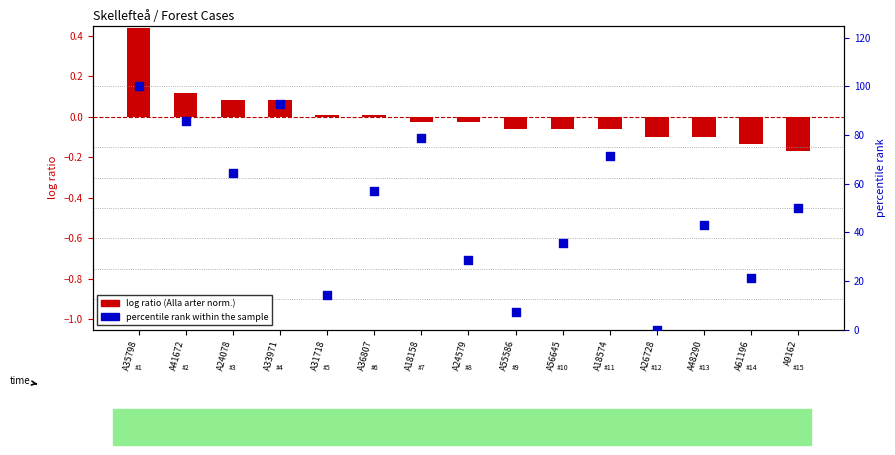

Which series reaches the maximum Y coordinate?

percentile rank within the sample